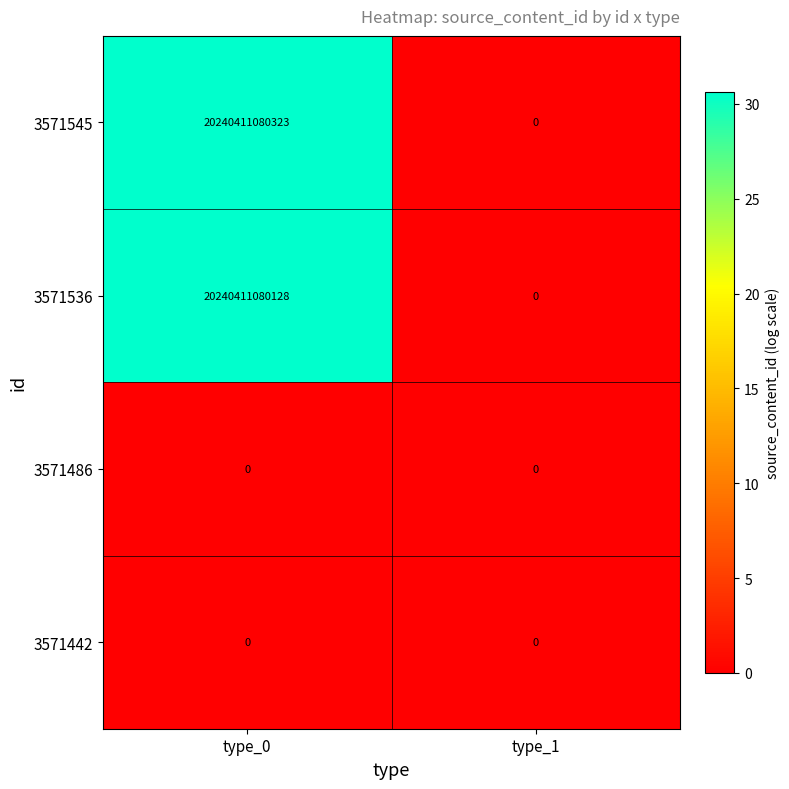

At which category is the sum across all series the highest?

type_0